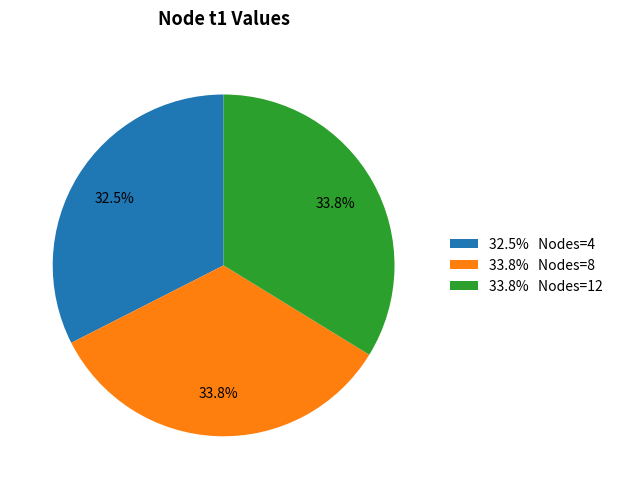

How many slices are in this pie chart?

3